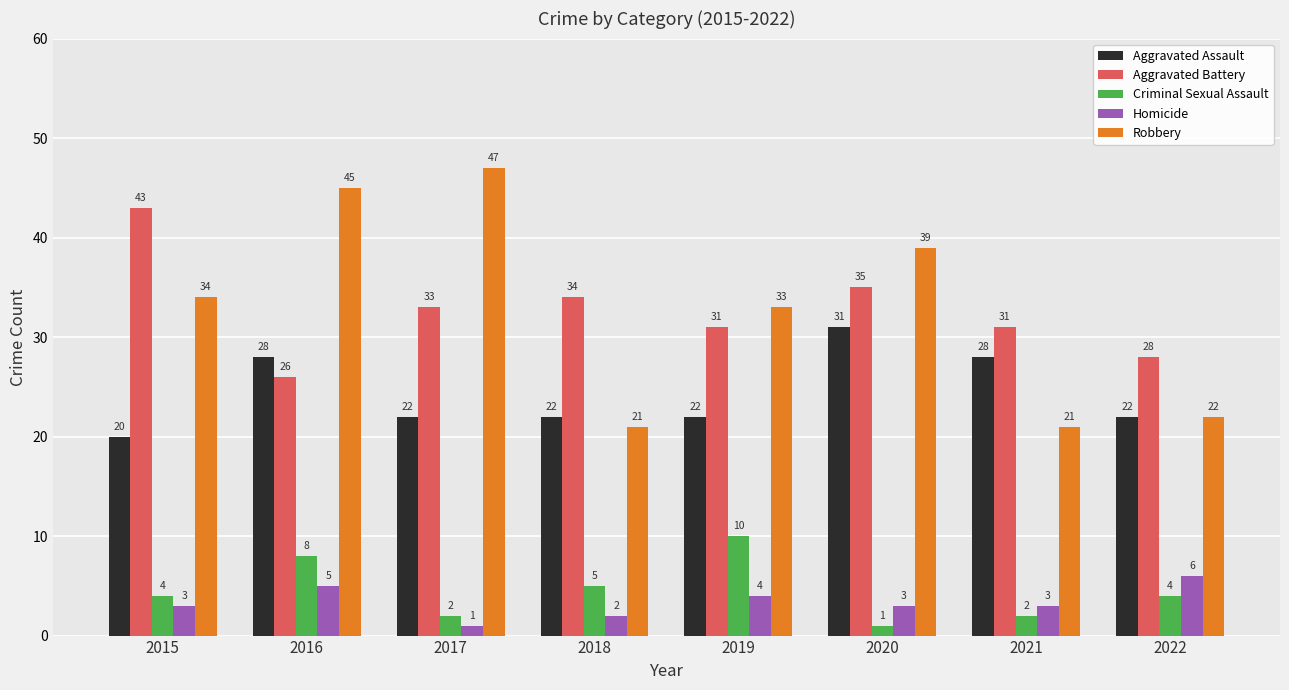

At which label does Homicide reach its minimum?

2017